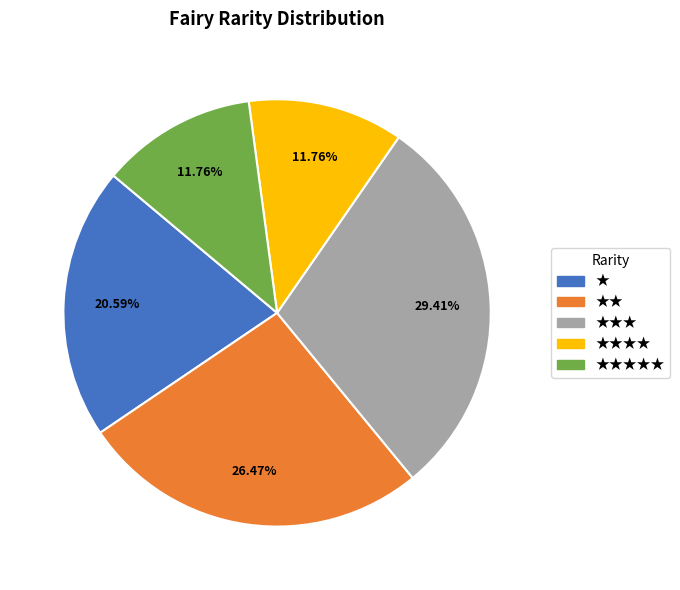

Is there any slice that represents more than half of the pie?

No